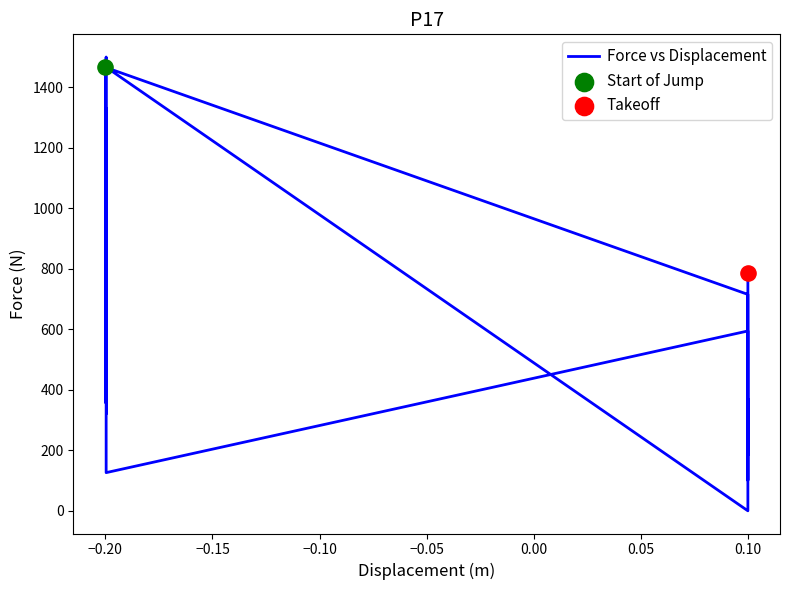

Approximately how many times larger is the value at −0.10 compared to −0.25?

0.2